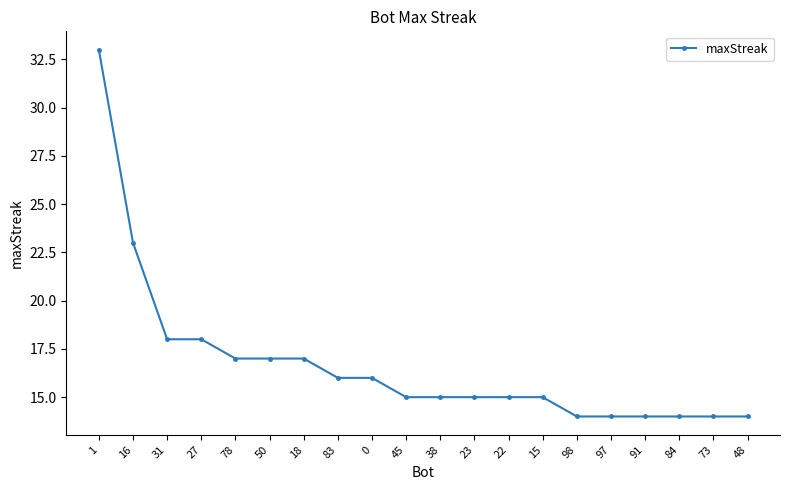

What position from the right is 0?

12